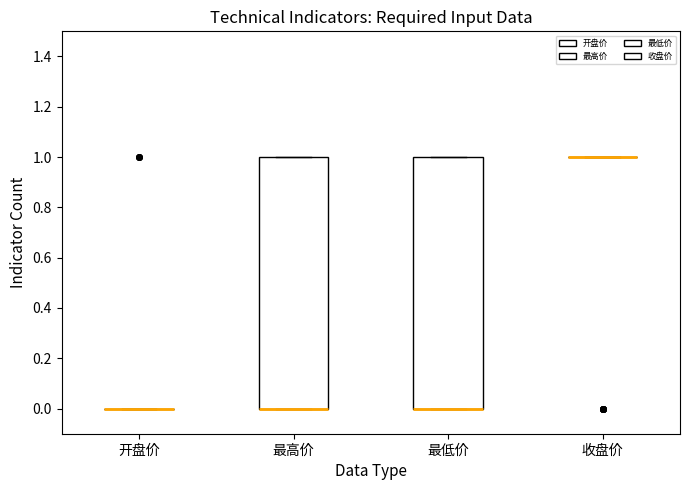

Reading left to right, read every box against the y-axis: the position of its median line, the range the box covers, and the ends of its whiskers. The values are not printed on the chart, so give them approximately, as read against the axis.

开盘价: box collapsed to a line at 0, whiskers 0 to 0
最高价: median 0 (drawn on the box's lower edge), box 0 to 1, whiskers 0 to 1
最低价: median 0 (drawn on the box's lower edge), box 0 to 1, whiskers 0 to 1
收盘价: box collapsed to a line at 1, whiskers 1 to 1